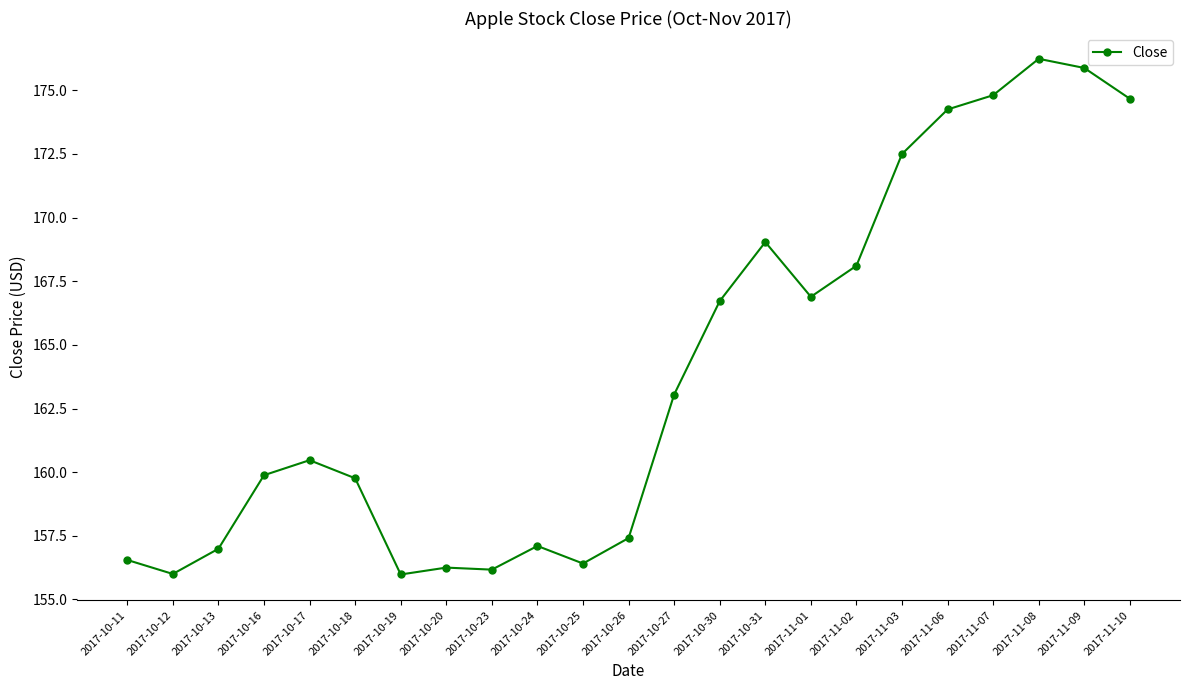

Where is the first local maximum?

2017-10-17